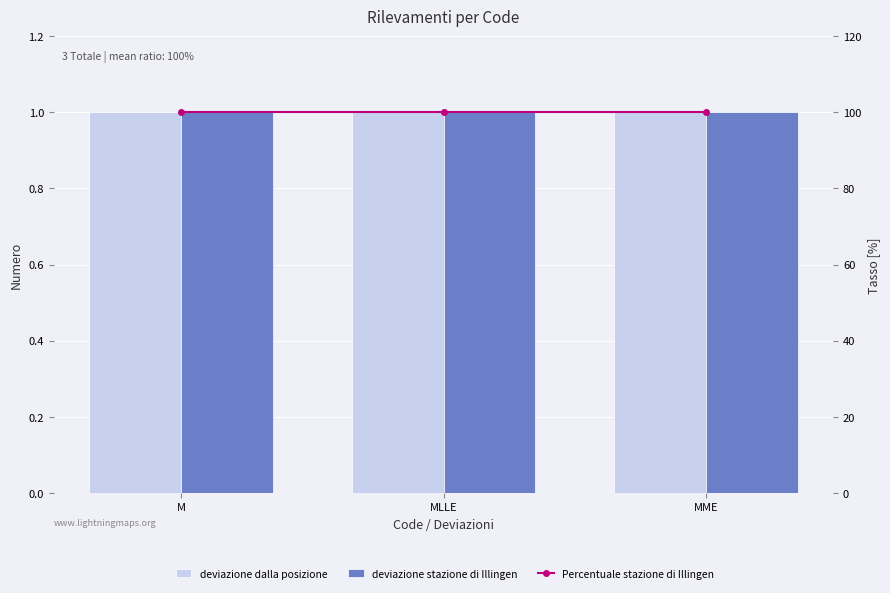

Reading left to right, extract all data points from this chart.

deviazione dalla posizione: 1	1	1
deviazione stazione di Illingen: 1	1	1
Percentuale stazione di Illingen: 100	100	100